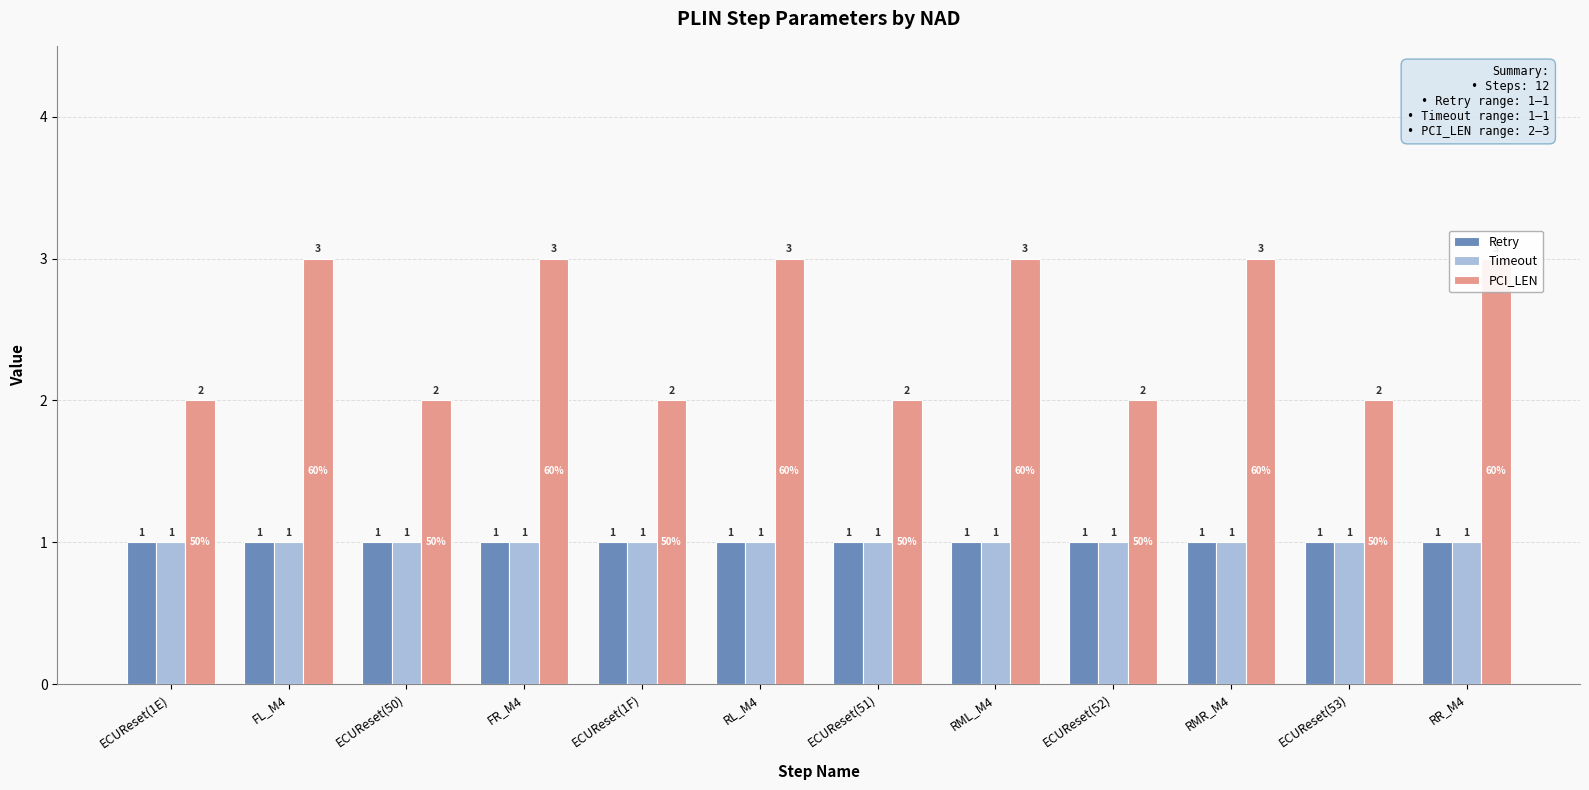

What is the minimum value shown in the chart?

1